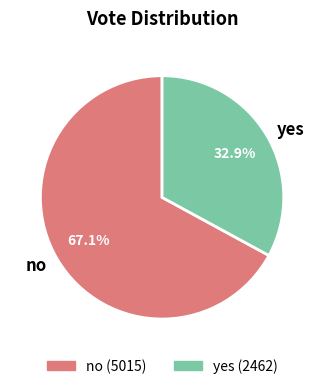

Rank the categories by value from highest to lowest.

no, yes